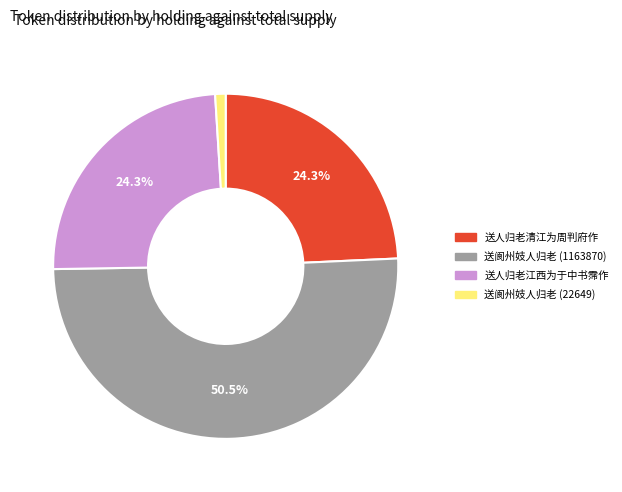

What is the smallest slice in the pie chart?

送阆州妓人归老 (22649)